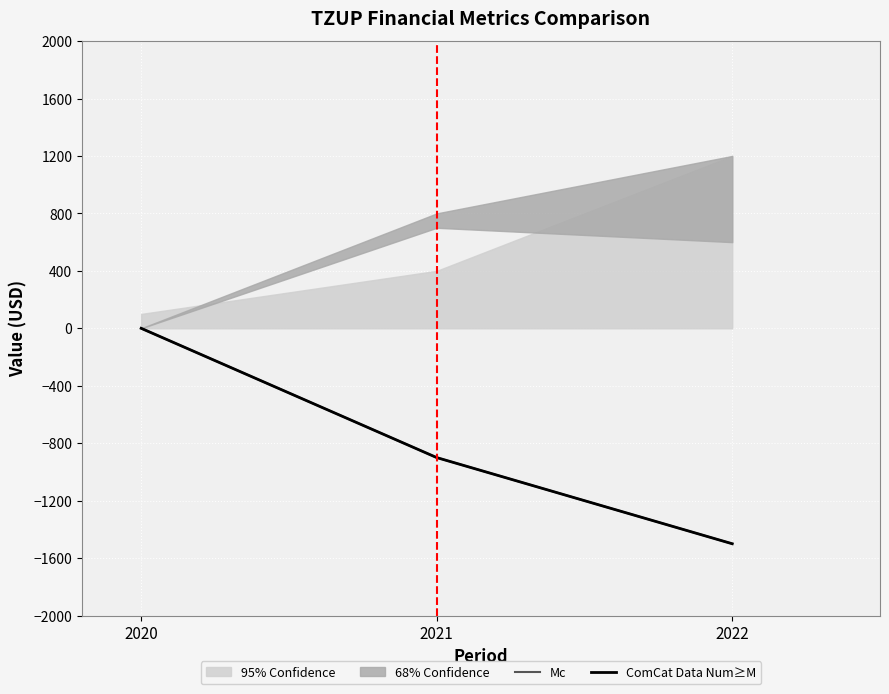

What is the average value of the Mc series?

-800